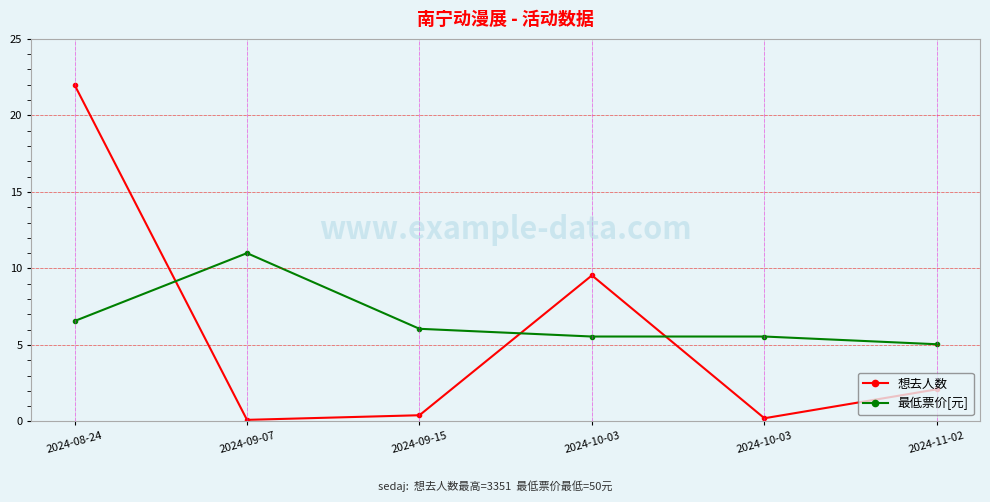

Which series has the largest range (max minus min)?

想去人数